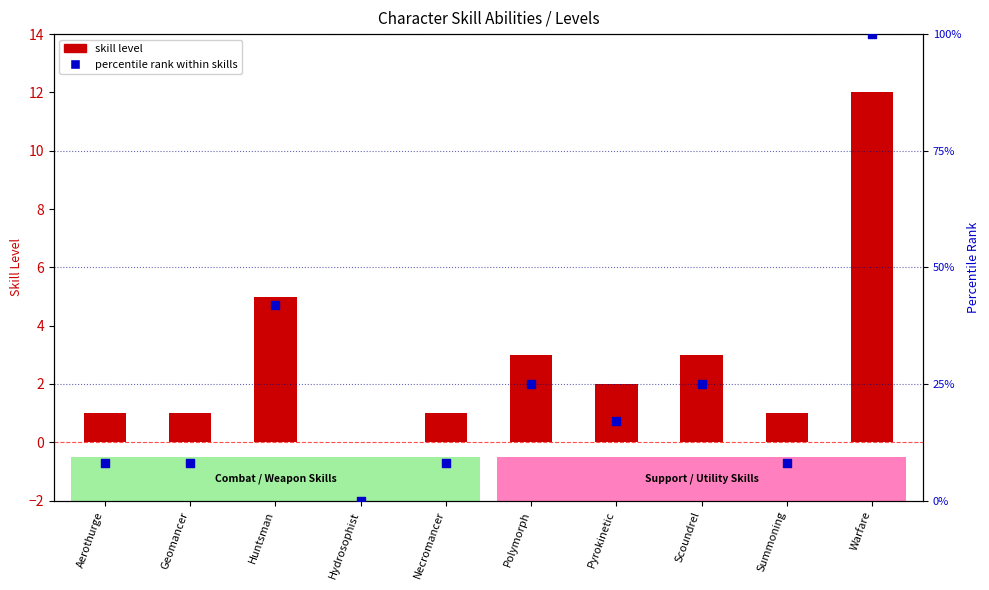

Which series has the largest total across all categories?

skill level